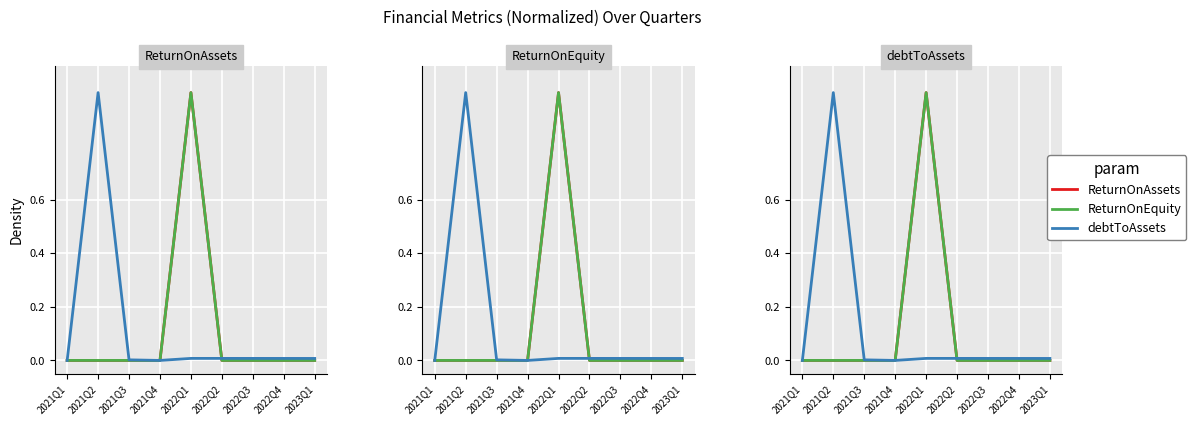

Is it true that ReturnOnEquity equals 0.0 at 2022Q2?

True